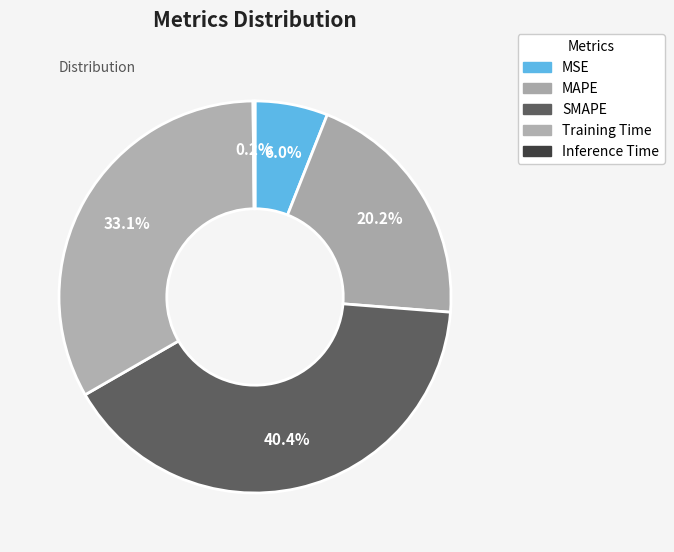

How many segments does this pie chart have?

5